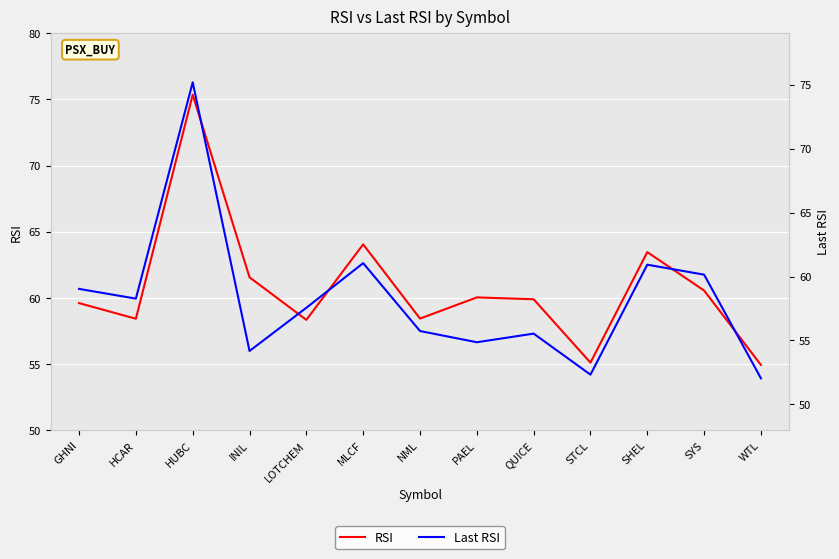

At which category does RSI reach its first local valley?

HCAR